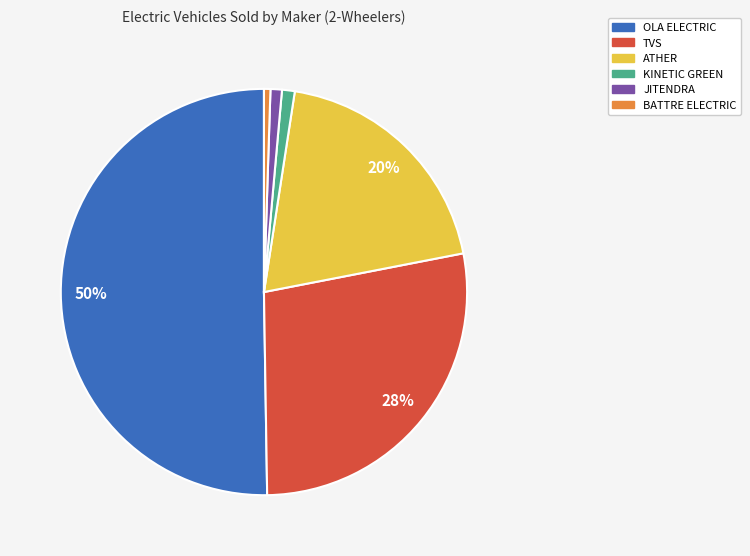

To the nearest percent, what portion does ATHER represent?

20%